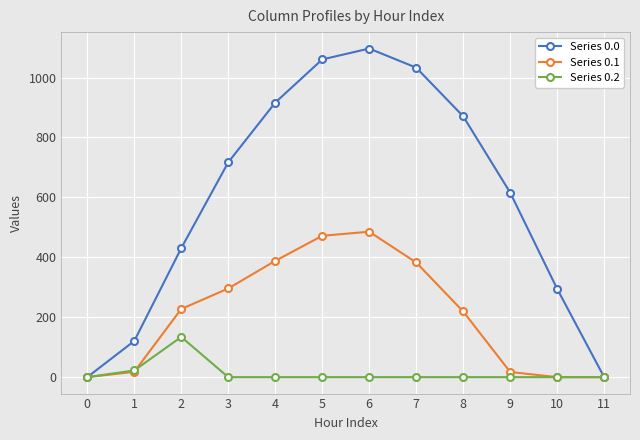

True or false: Series 0.0 has more than 1 interior local peaks.

False